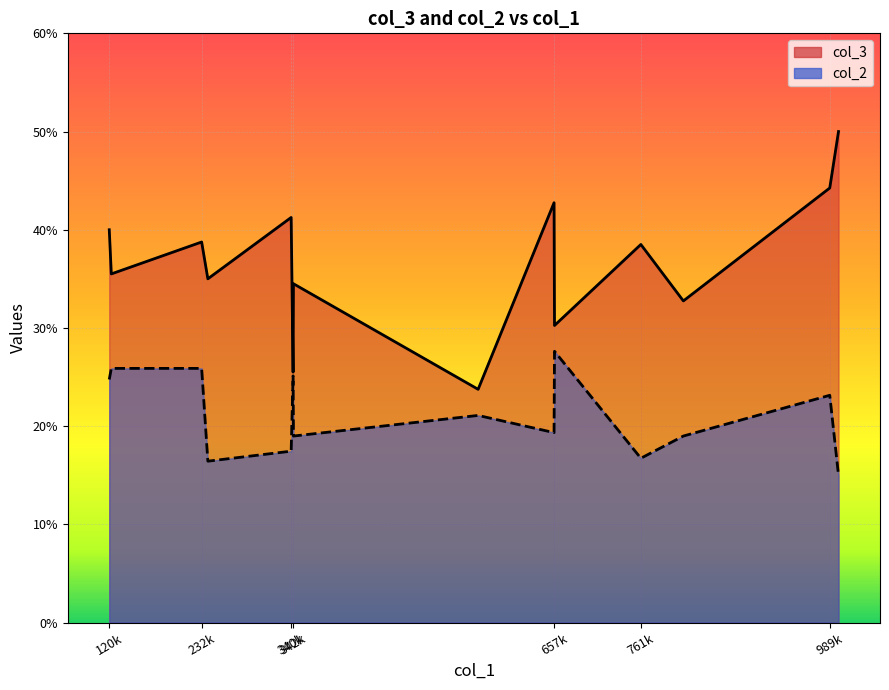

Which series has the largest range (max minus min)?

col_3